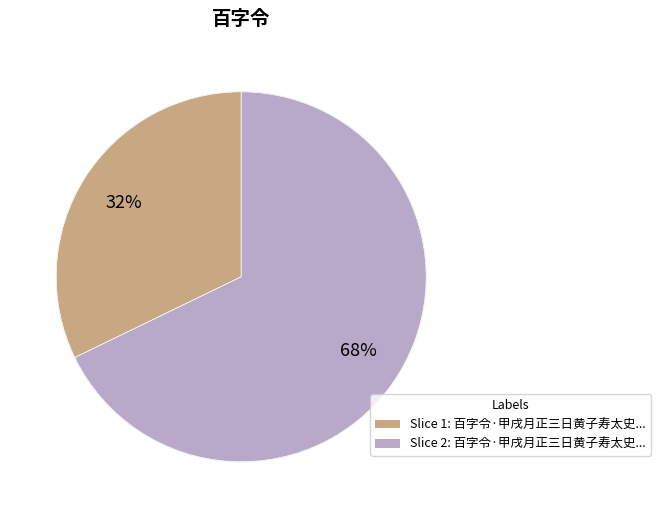

To the nearest percent, what is the difference between the largest and smallest slice percentages?

36%